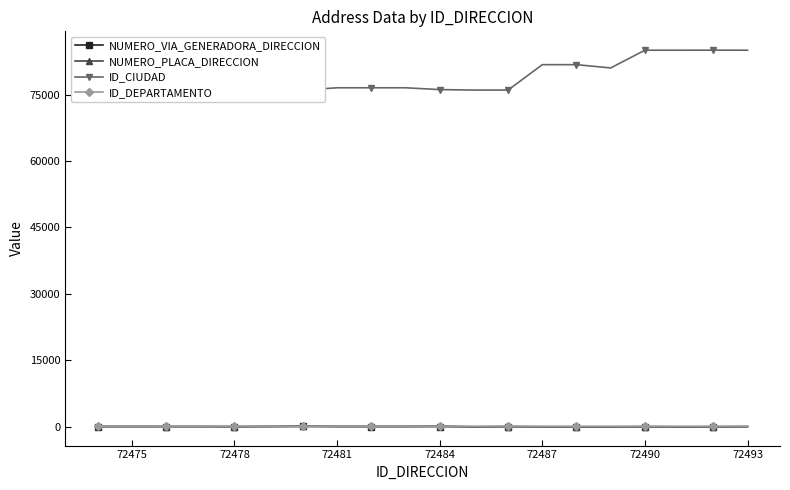

True or false: ID_CIUDAD and NUMERO_PLACA_DIRECCION cross at least once.

False